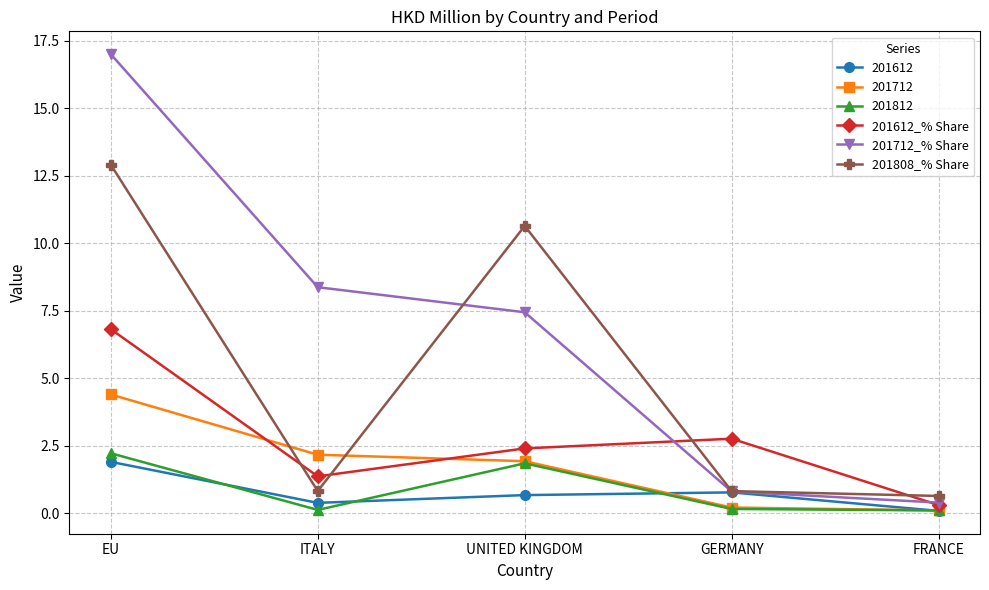

After their last crossing, which series has the higher values: 201612_% Share or 201808_% Share?

201808_% Share